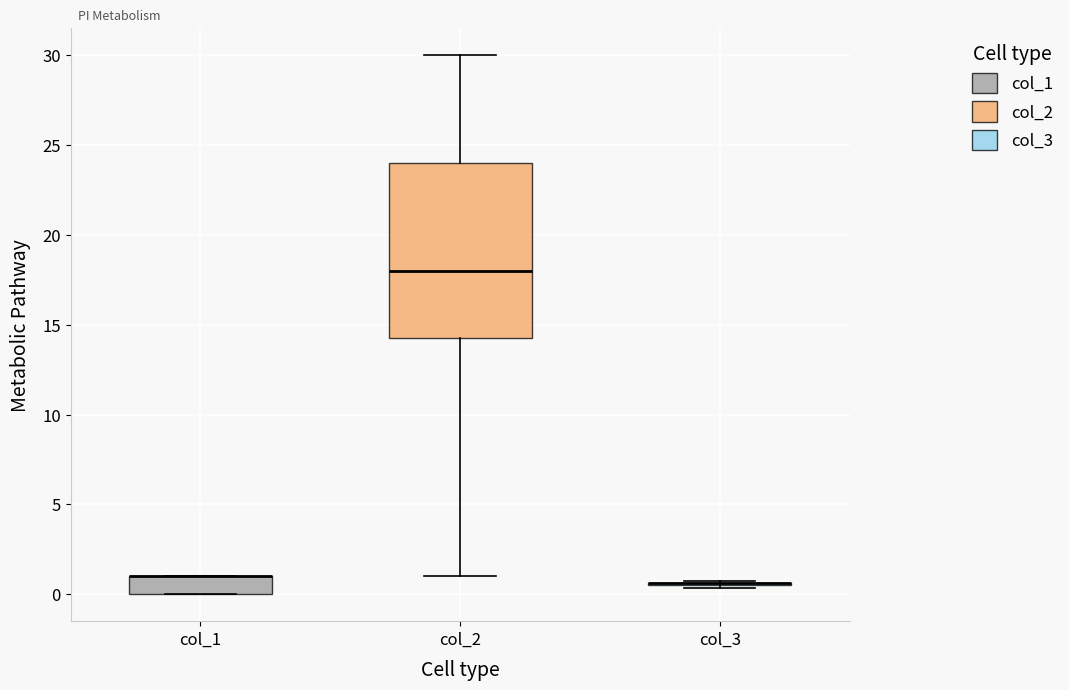

Where is the lower edge of the box for col_1 on the y-axis? The values are not printed on the chart, so give them approximately, as read against the axis.

0.0